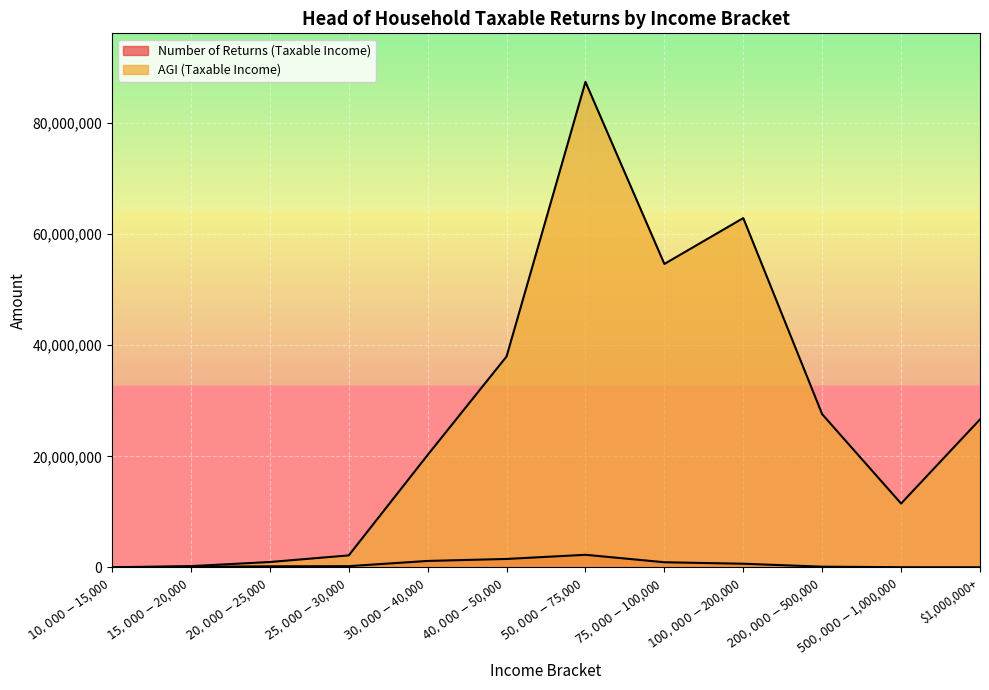

Rank the series by their average value, from lowest to highest.

Number of Returns (Taxable Income), AGI (Taxable Income)